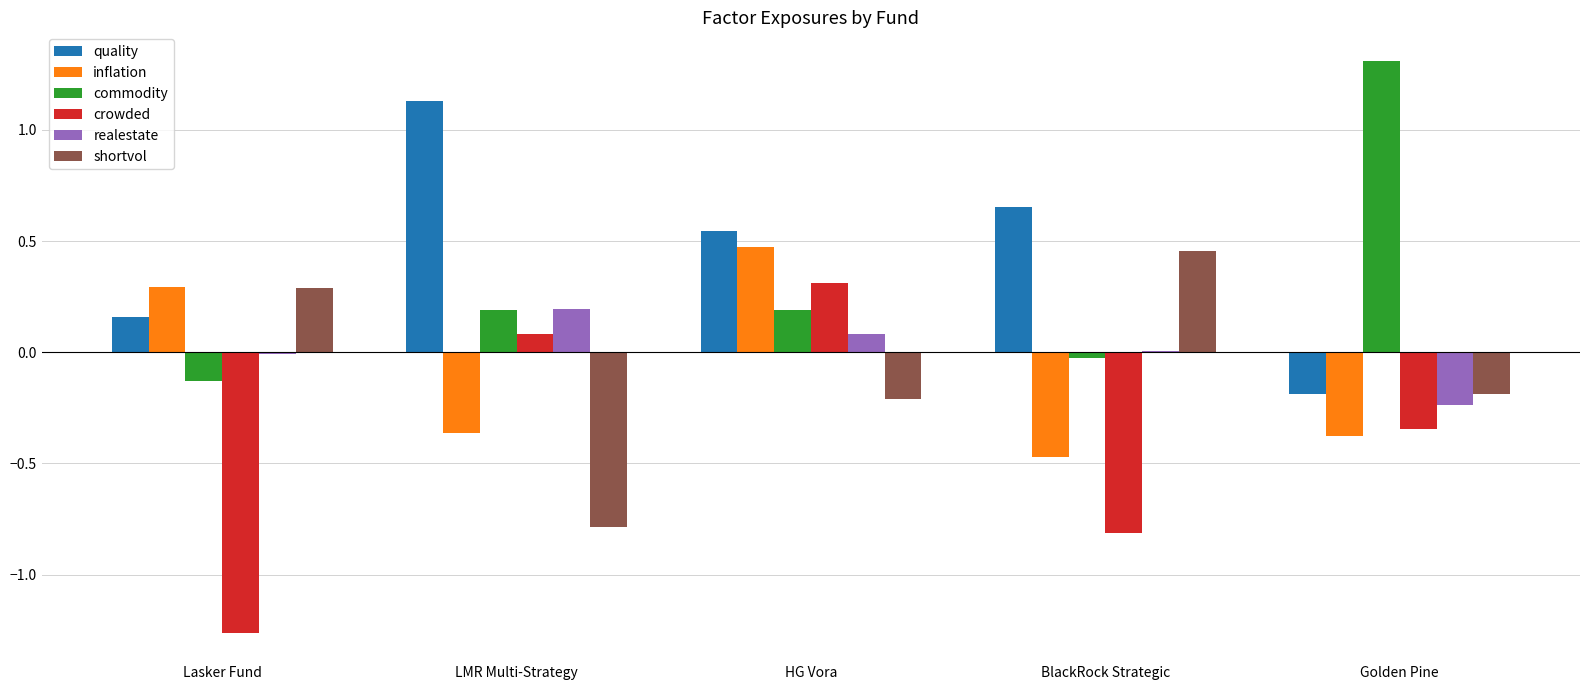

Between HG Vora and BlackRock Strategic, which series saw the biggest shift?

crowded